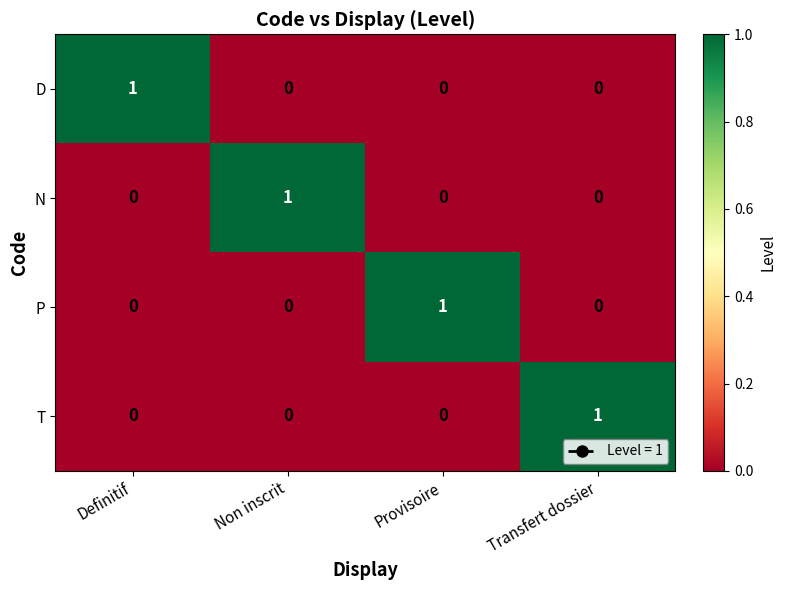

Reading left to right, list all the values displayed in this chart.

D: 1	0	0	0
N: 0	1	0	0
P: 0	0	1	0
T: 0	0	0	1